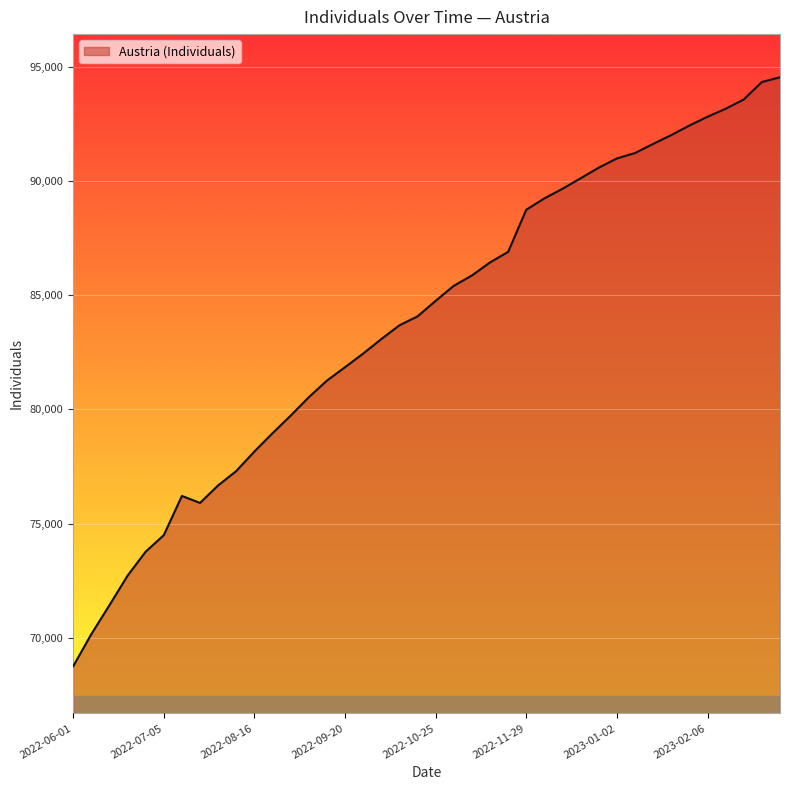

What is the maximum value shown in the chart?

94551